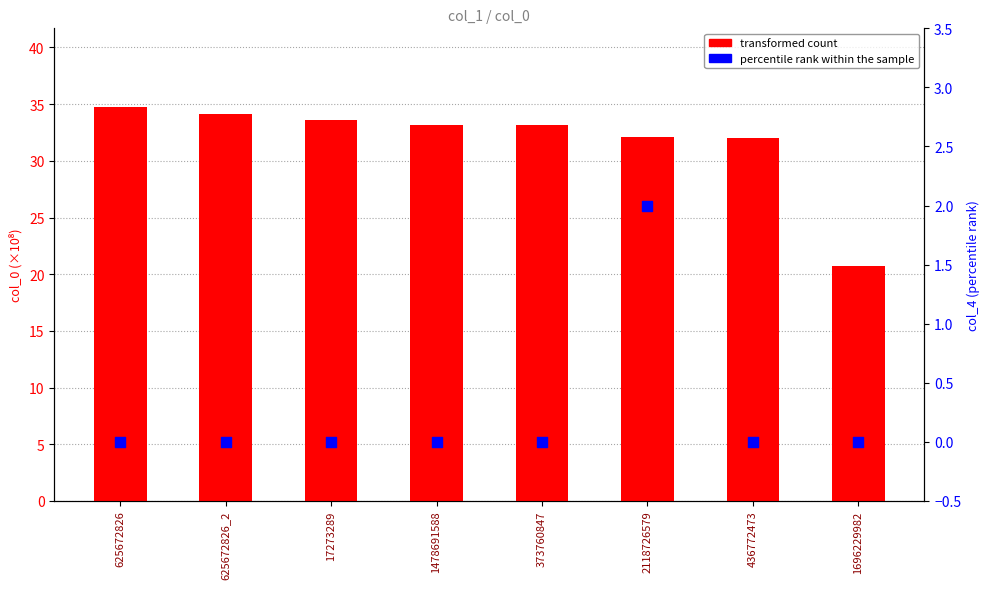

Which series reaches the maximum Y coordinate?

transformed count